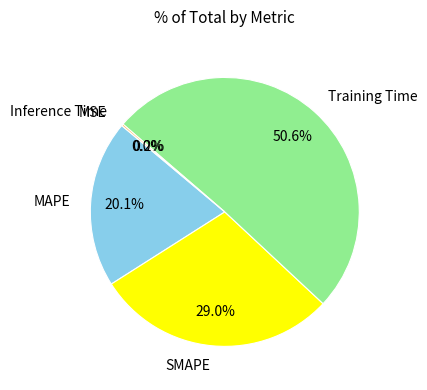

Which has a higher value, SMAPE or Training Time?

Training Time